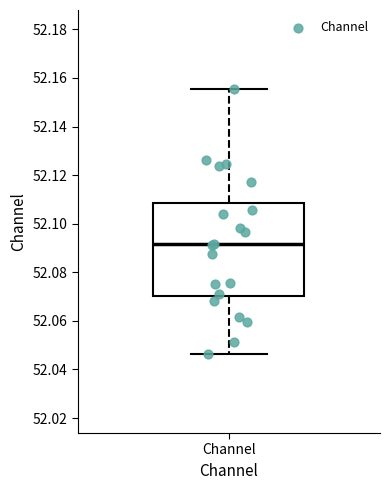

Where does the upper whisker of the box for Channel end on the y-axis? The values are not printed on the chart, so give them approximately, as read against the axis.

52.156